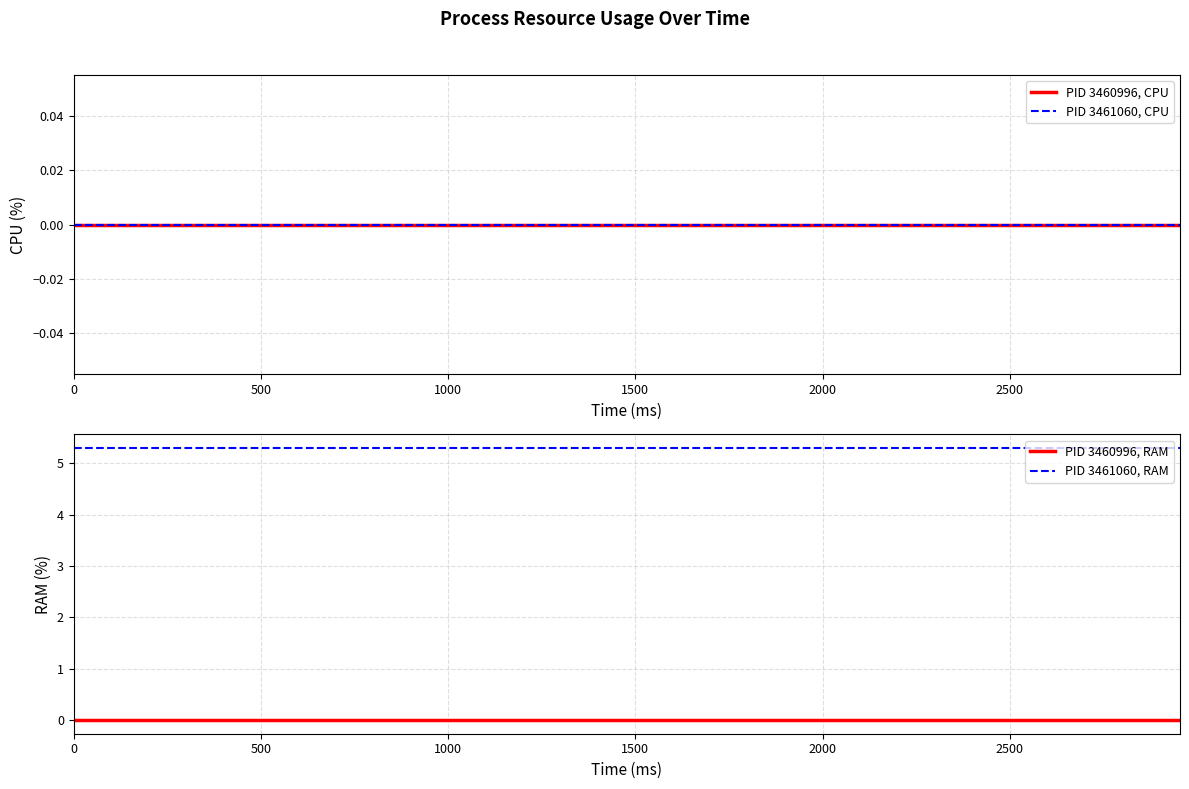

True or false: PID 3461060, RAM and PID 3460996, RAM cross at least once.

False